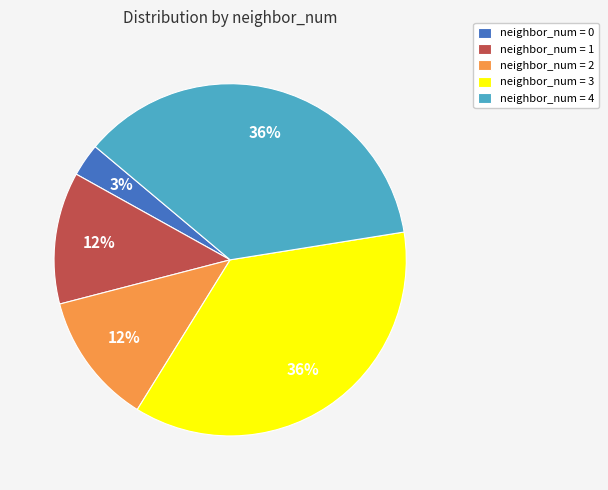

Do neighbor_num = 1 and neighbor_num = 3 together represent more than half of the pie?

No